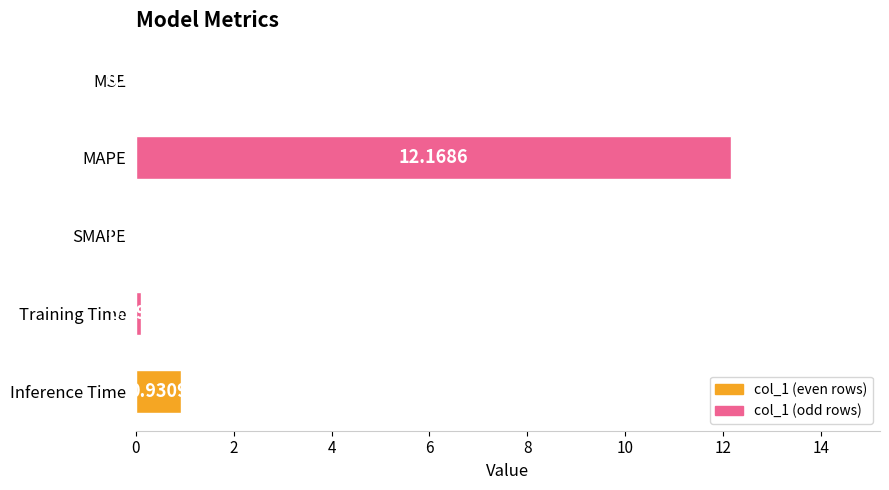

What is the change in value from SMAPE to Training Time?

+0.1